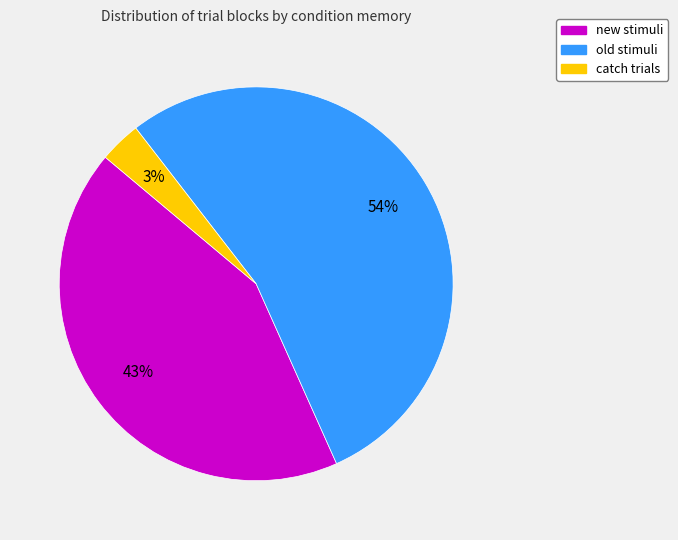

To the nearest percent, what is the average slice percentage?

33%